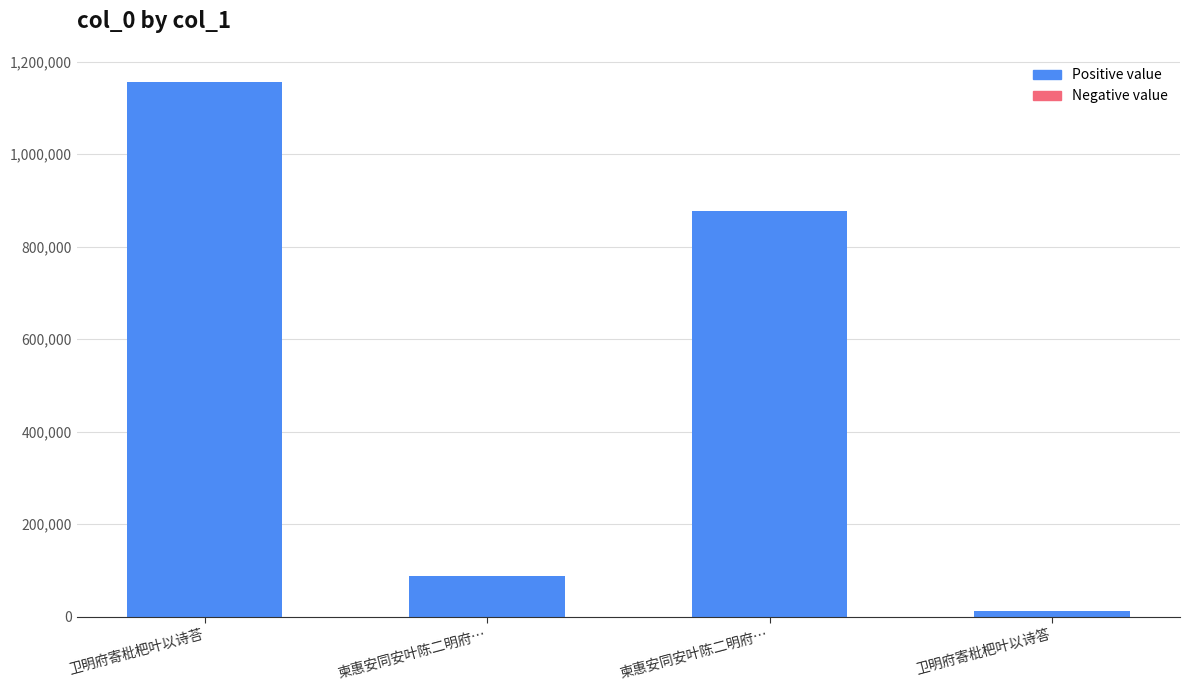

How many values are below 877065?

2